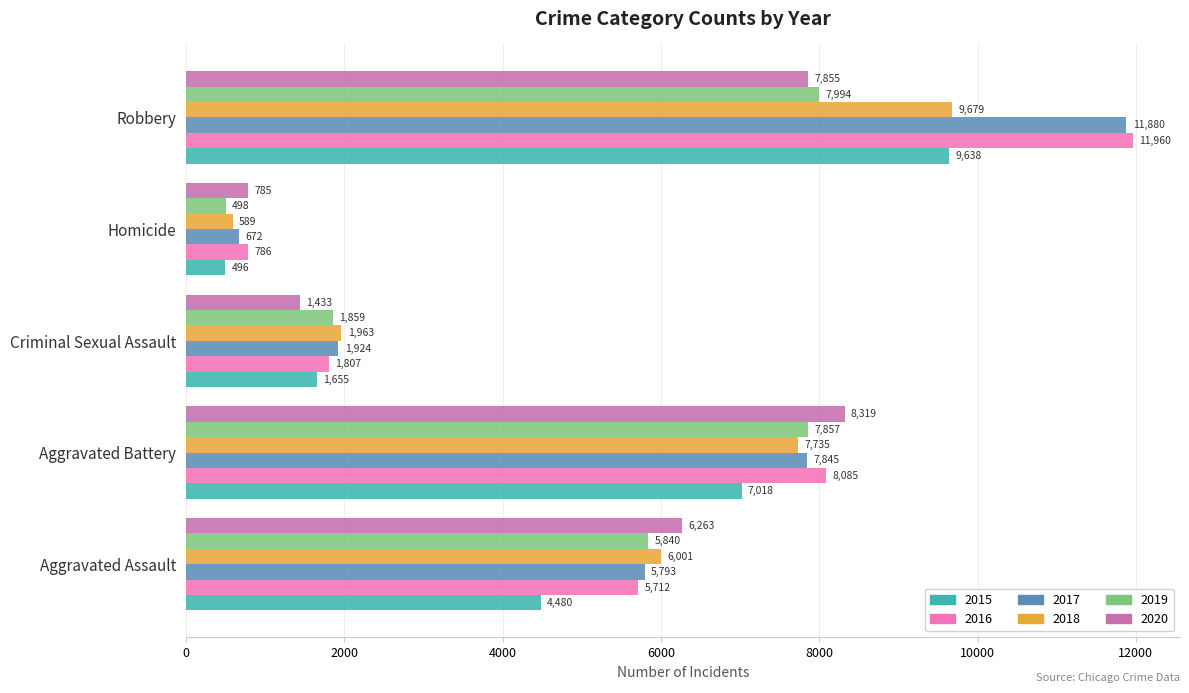

Is it true that 2017 equals 1924 at Criminal Sexual Assault?

True